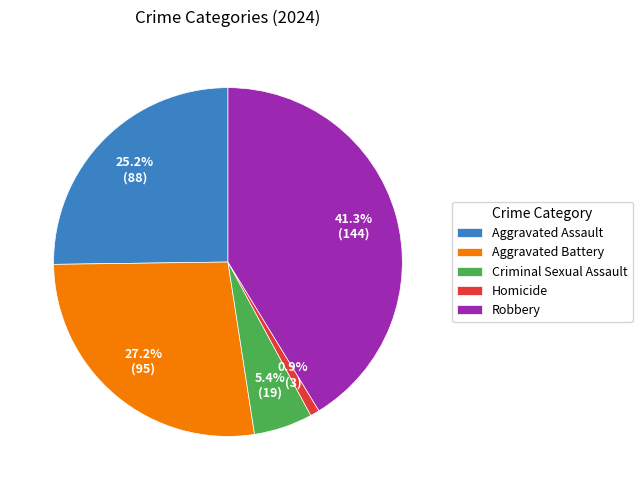

How many segments does this pie chart have?

5